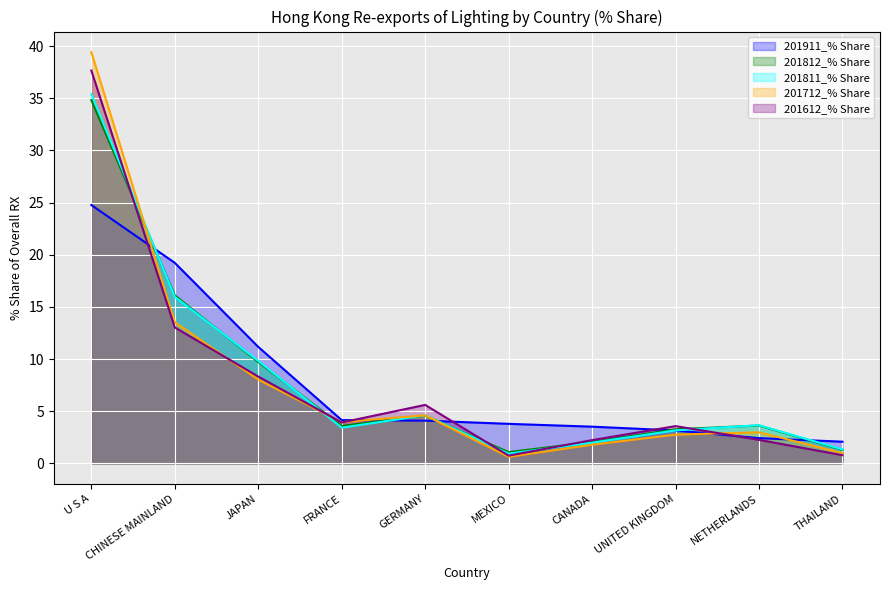

How many lines are shown in the chart?

5